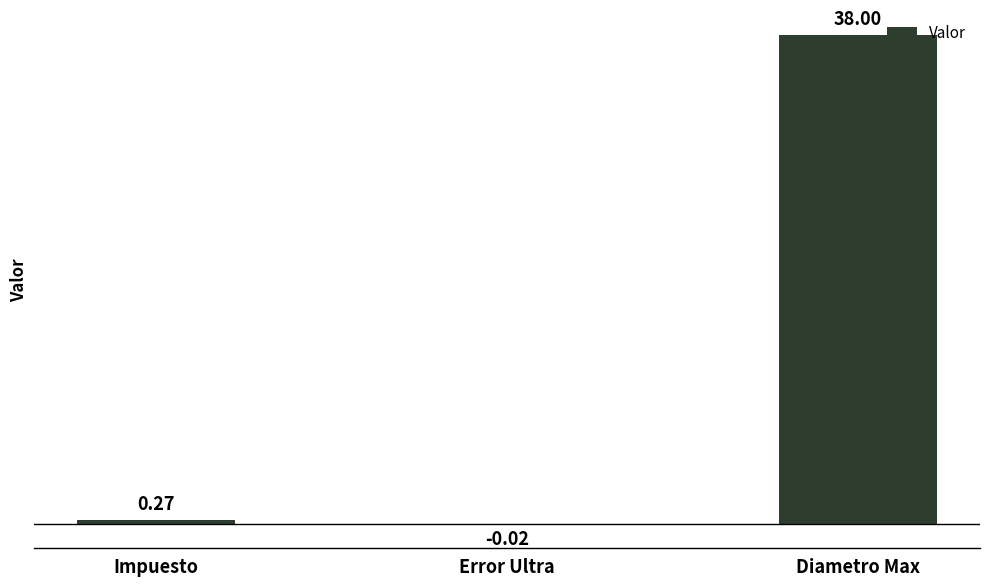

What value does the data have at Diametro Max?

38.0